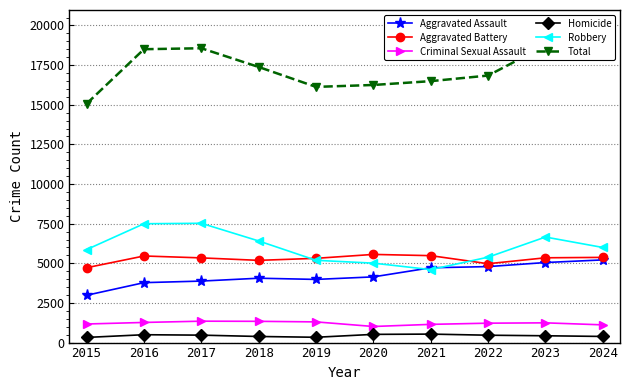

Rank the categories by Robbery value from highest to lowest.

2017, 2016, 2023, 2018, 2024, 2015, 2022, 2019, 2020, 2021